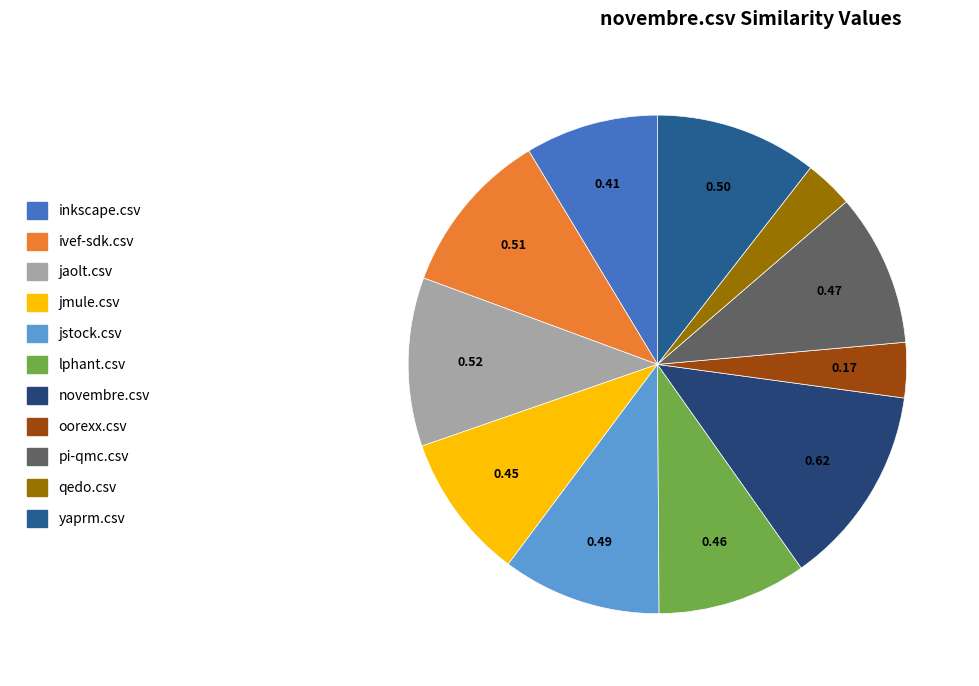

How many slices are in this pie chart?

11